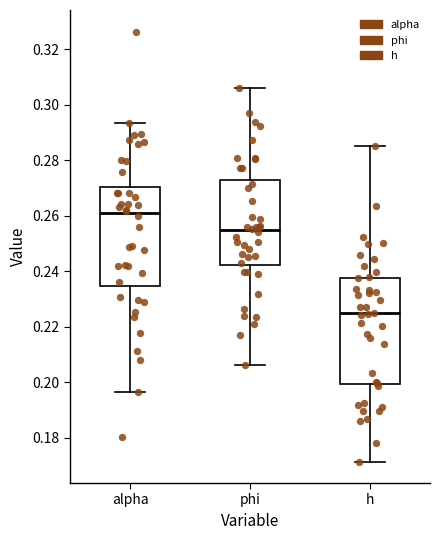

Where is the upper edge of the box for alpha on the y-axis? The values are not printed on the chart, so give them approximately, as read against the axis.

0.270